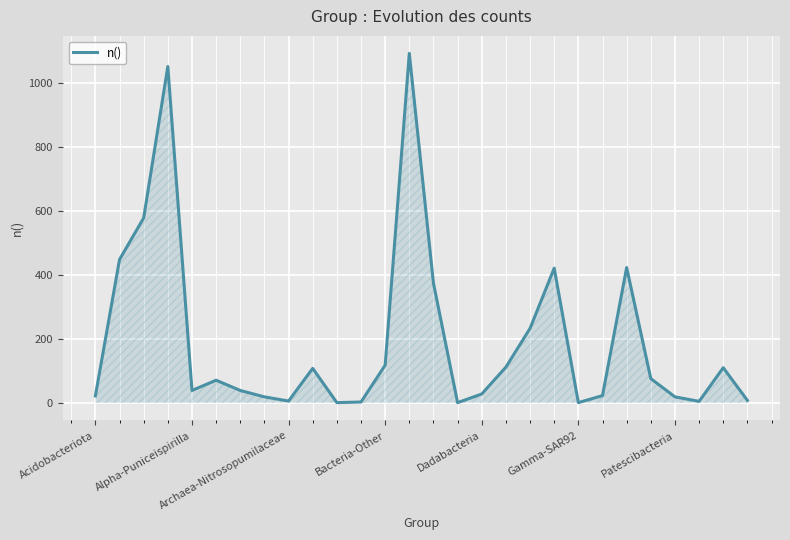

What is the greatest value displayed?

1092